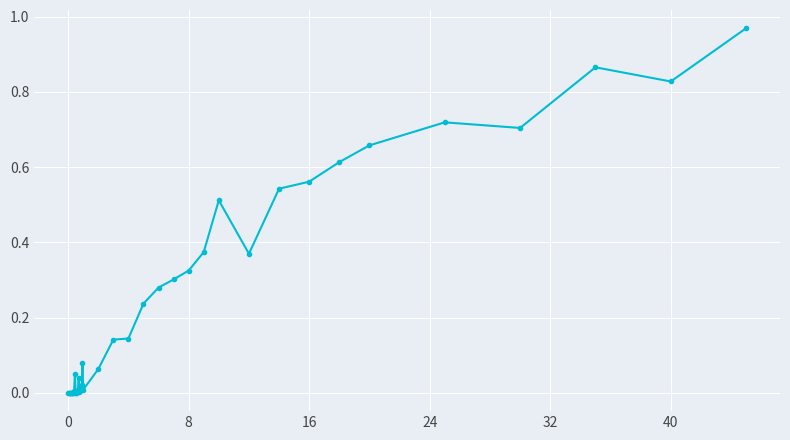

True or false: there are more than 1 points higher than both neighbors.

True